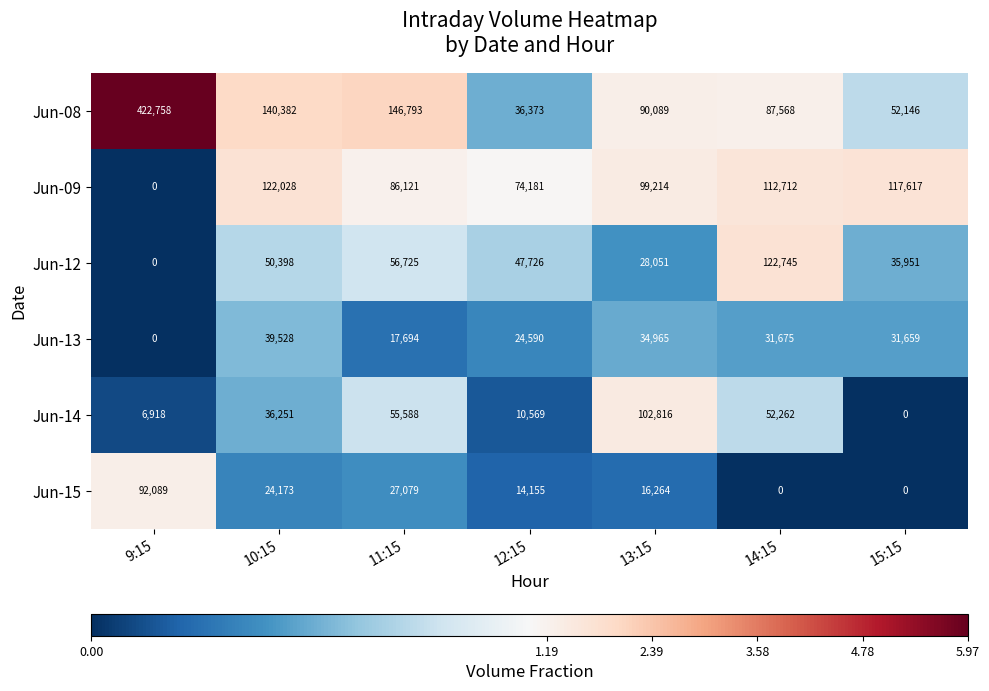

Which series changed the most between 11:15 and 13:15?

Jun-08